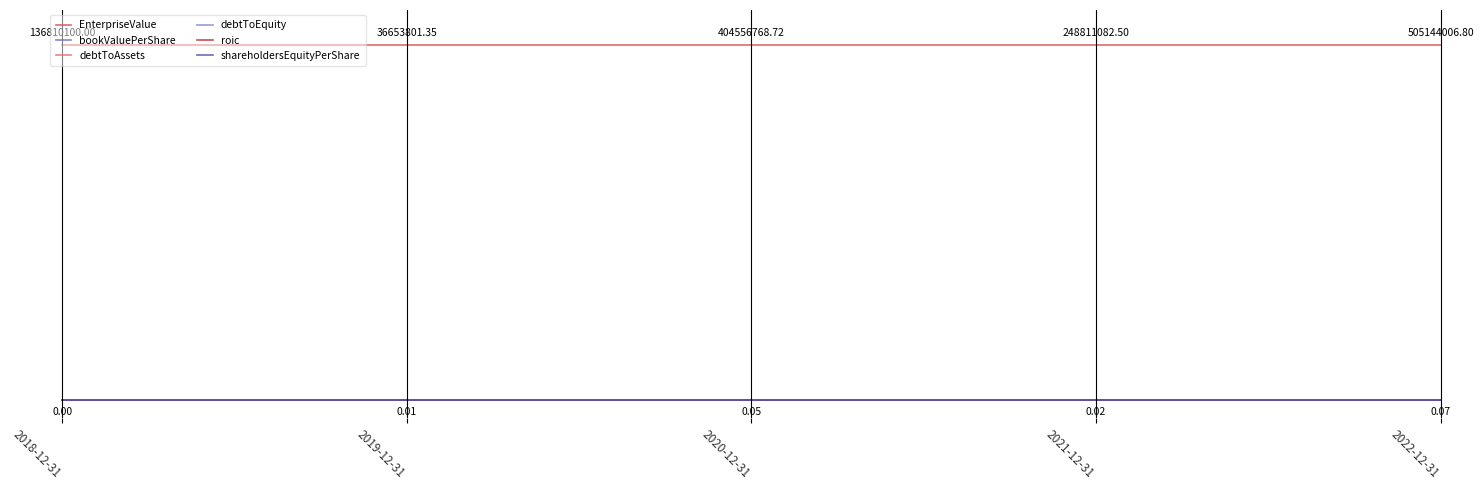

True or false: bookValuePerShare and debtToAssets cross at least once.

False